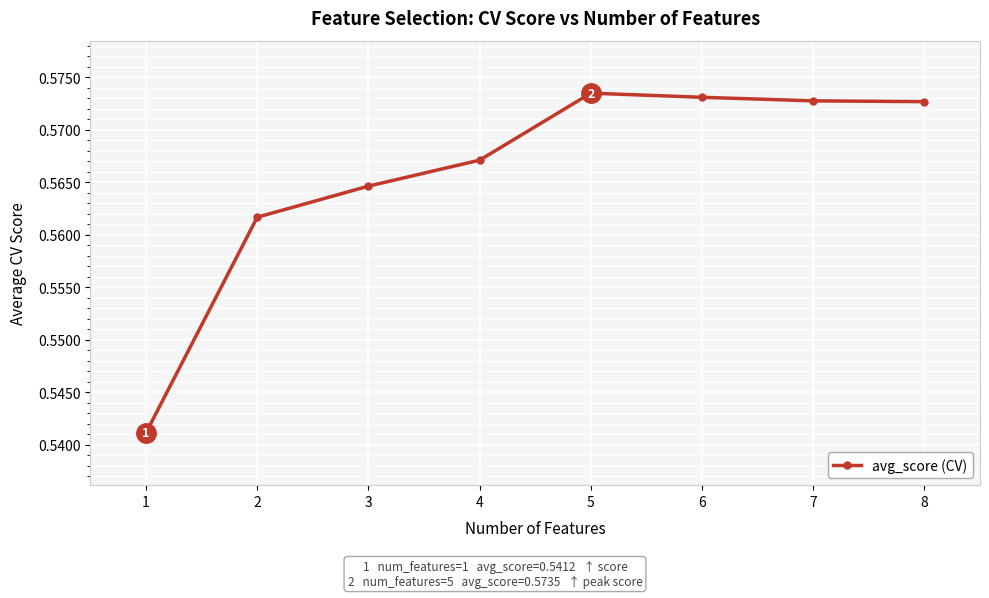

Count the values in the range 0 to 1.

8